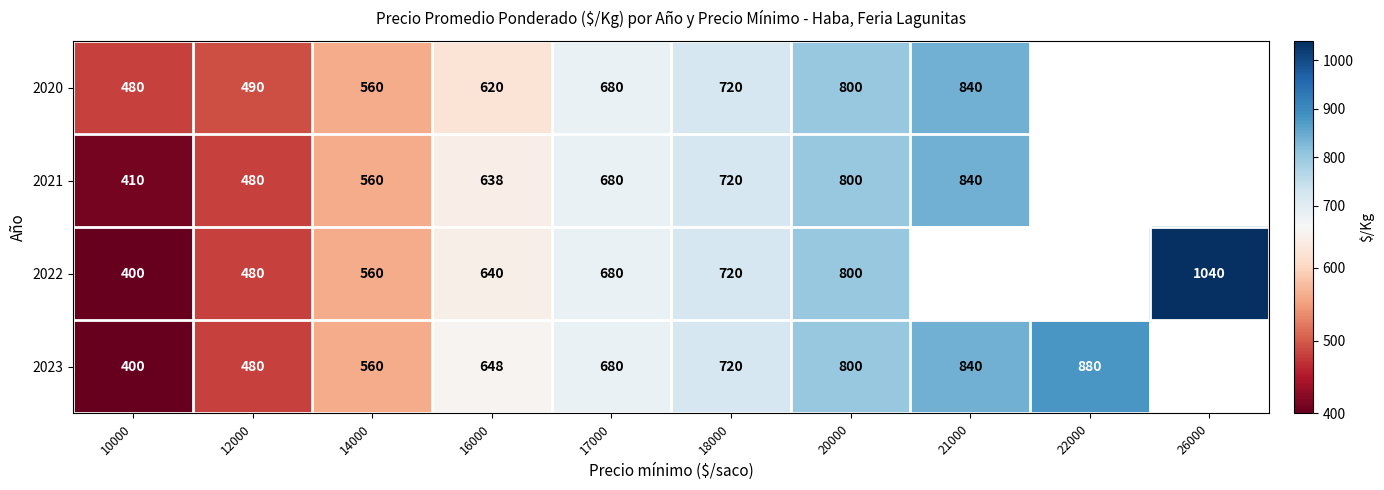

The 2022 series shows 400 at 10000. True or false?

True